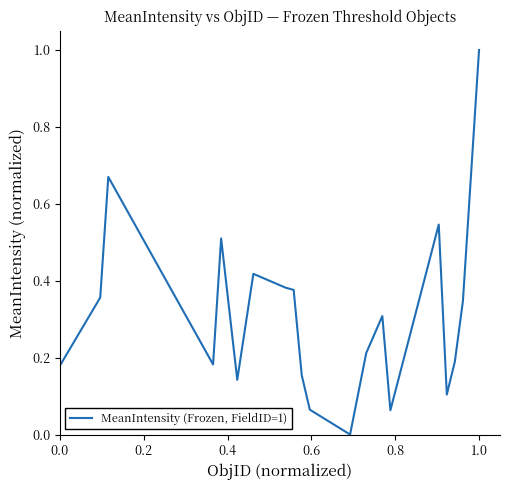

What is the sum of all values?

6.2